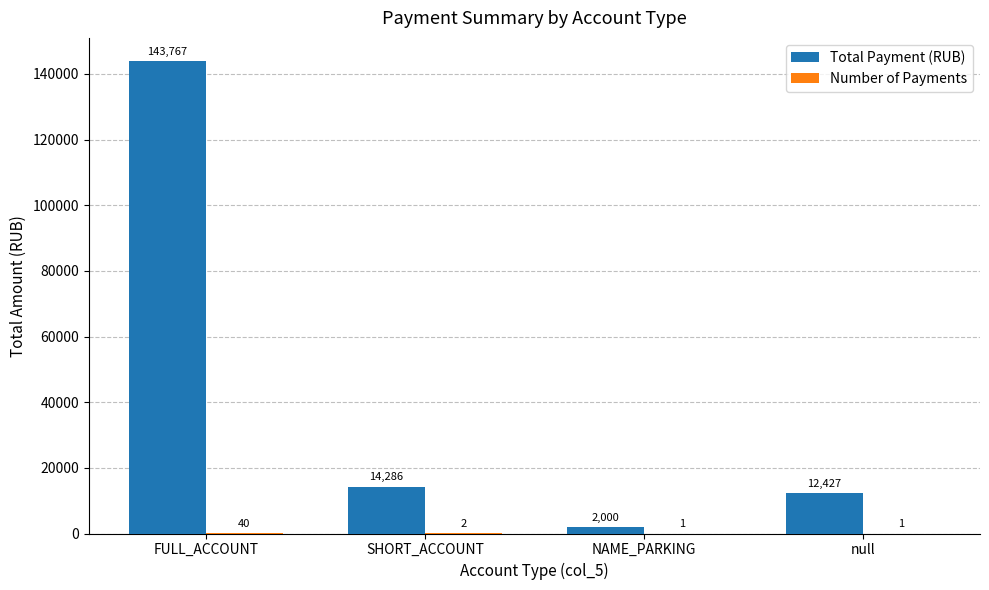

What is the maximum value for Total Payment (RUB)?

143767.3